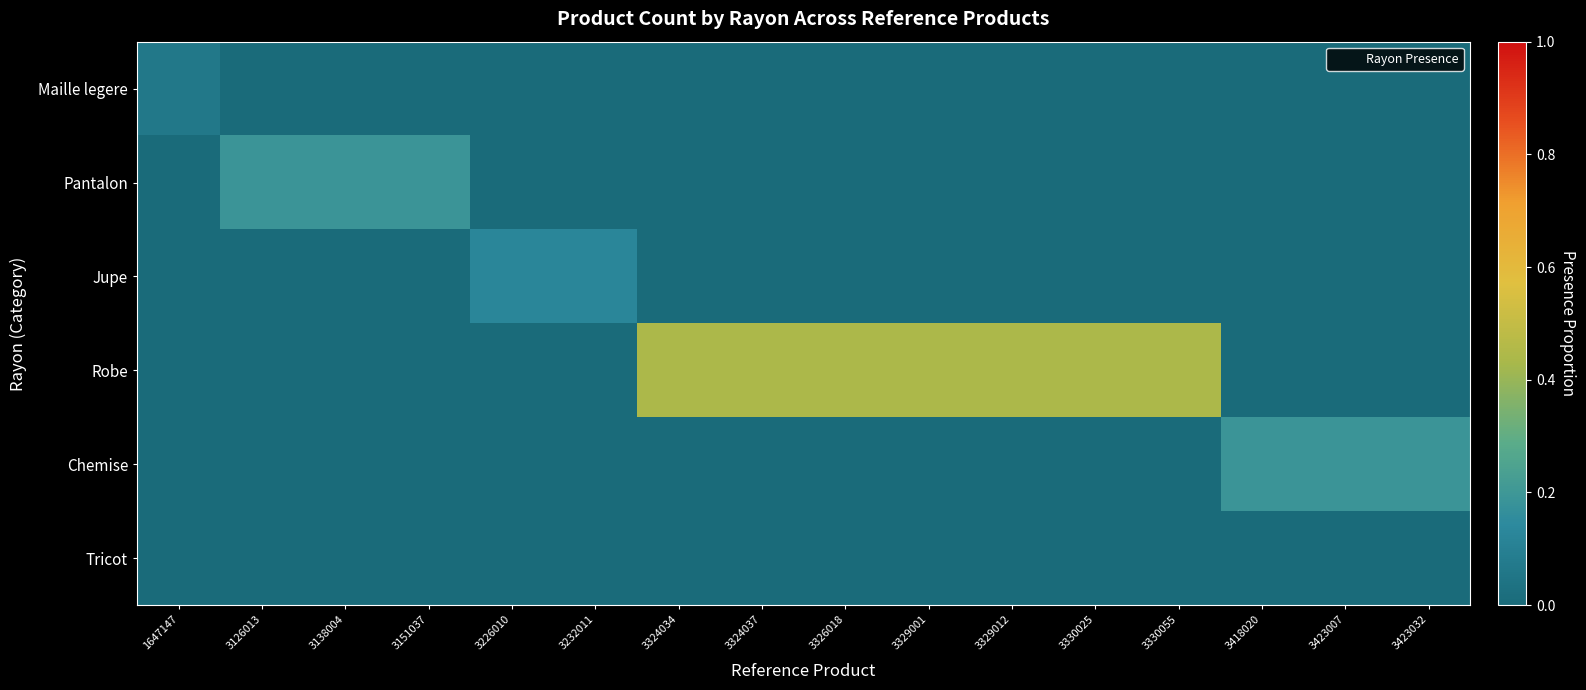

At how many categories does at least one series exceed 0?

16